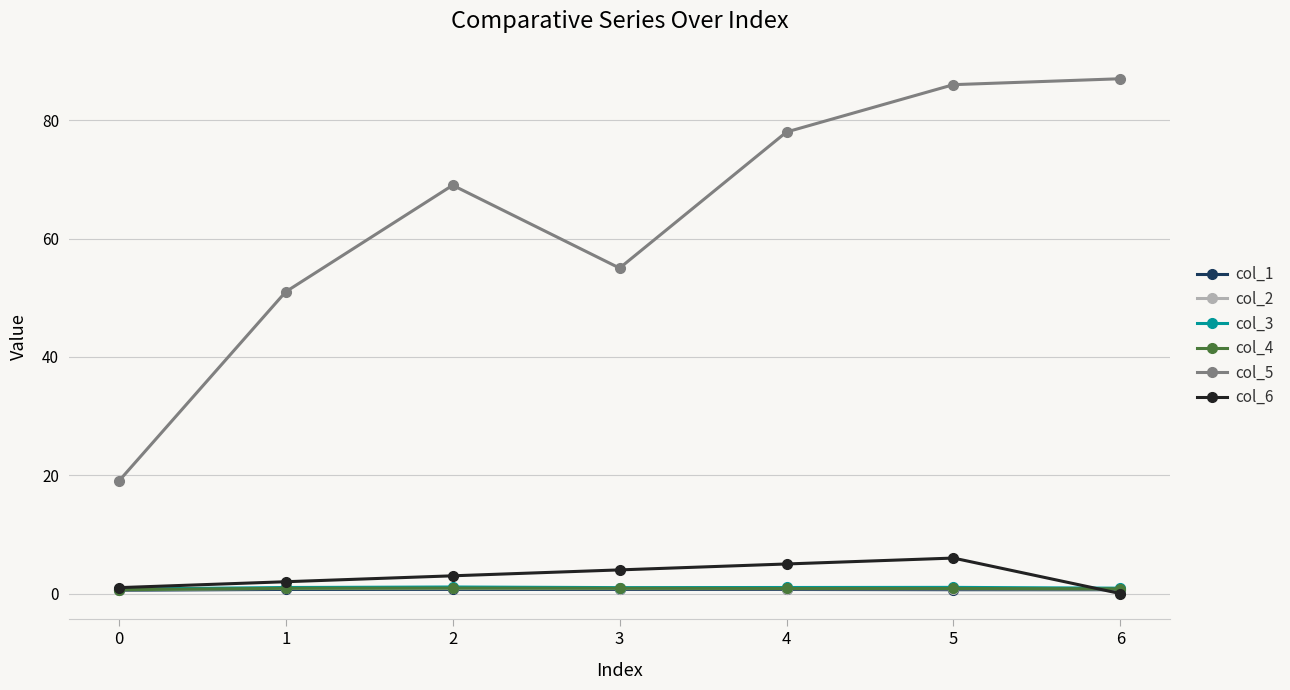

The col_5 series shows 118.1 at 2. True or false?

False